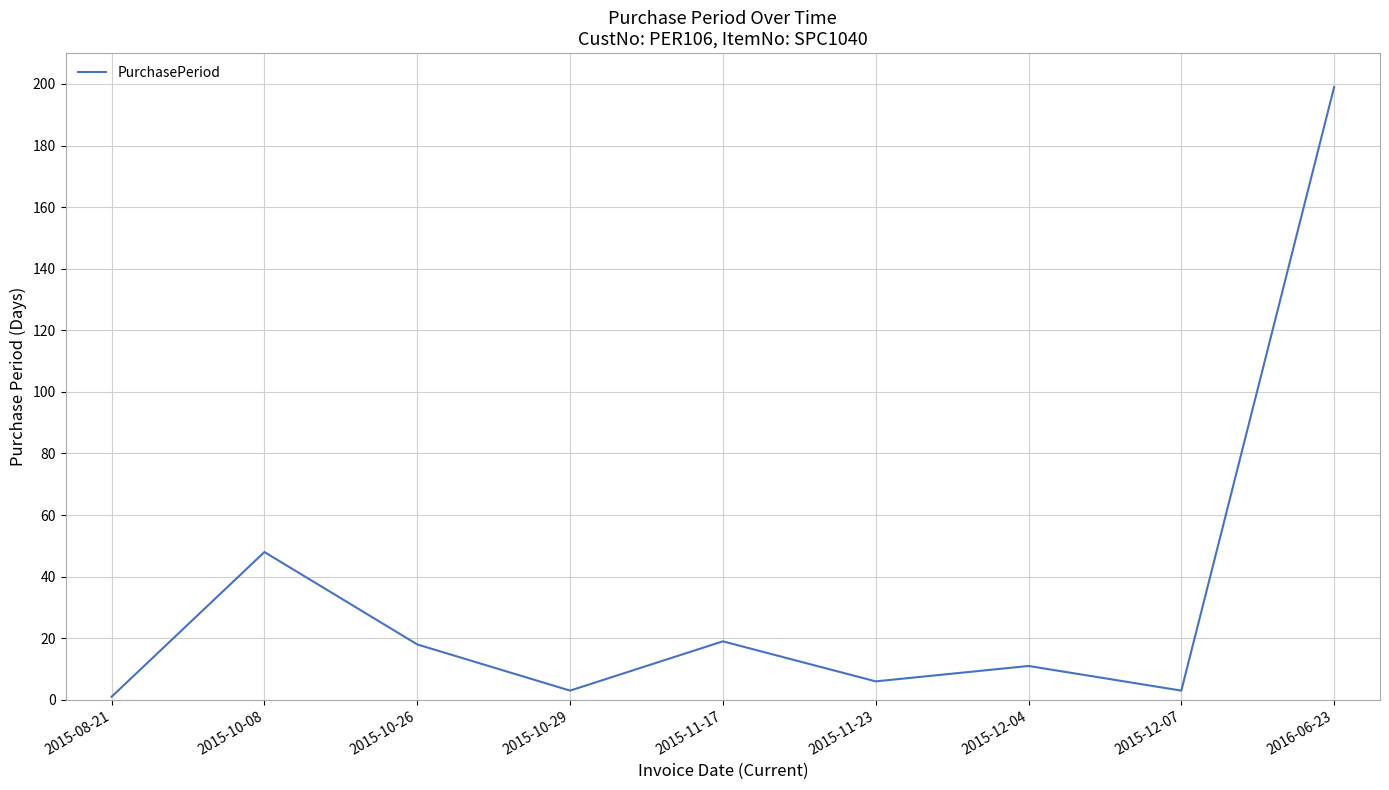

Where is the data nearest to the value 100?

2015-10-08